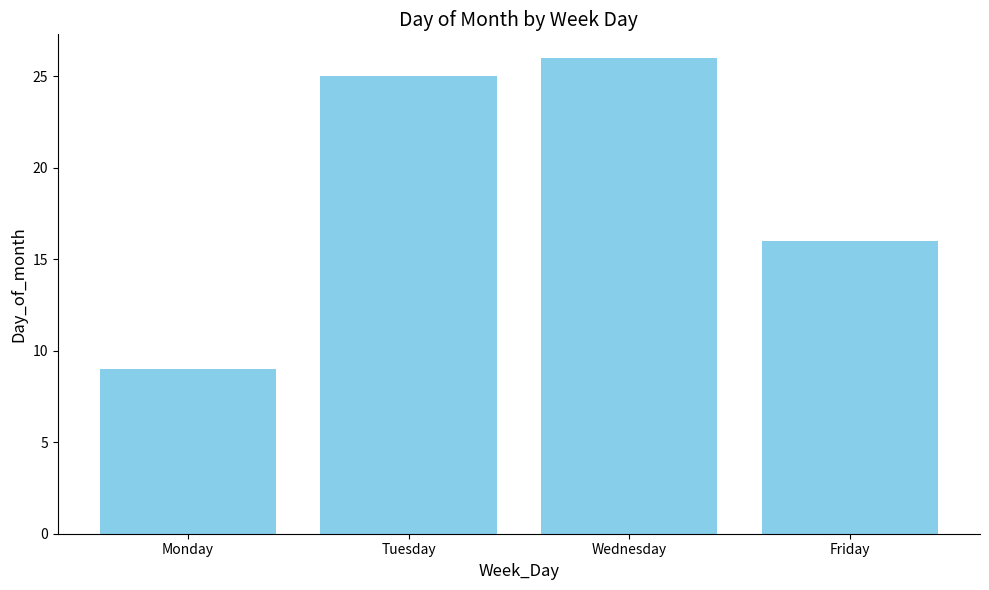

Rank the categories by value from lowest to highest.

Monday, Friday, Tuesday, Wednesday